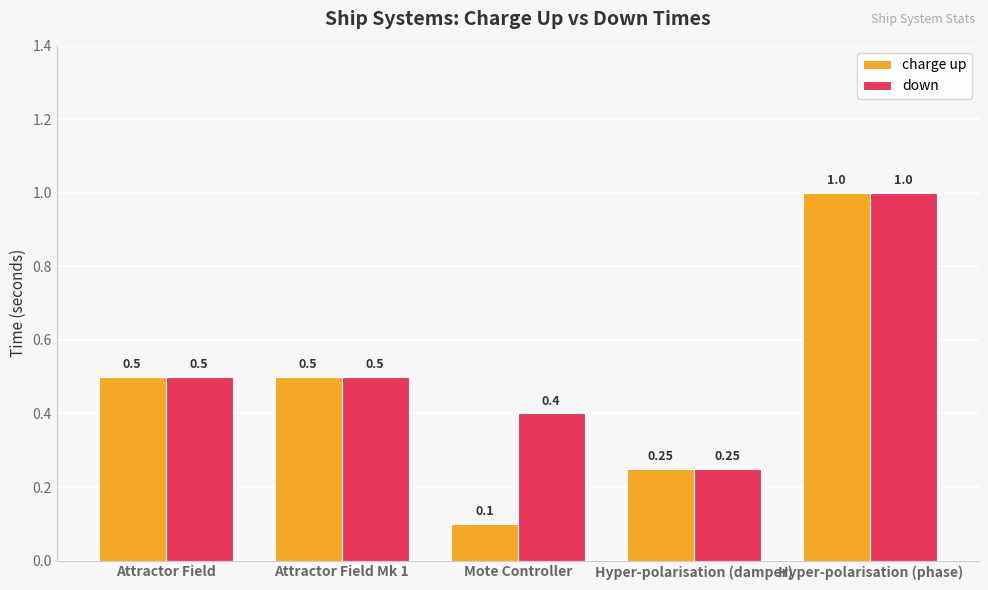

How many groups of bars are there?

5